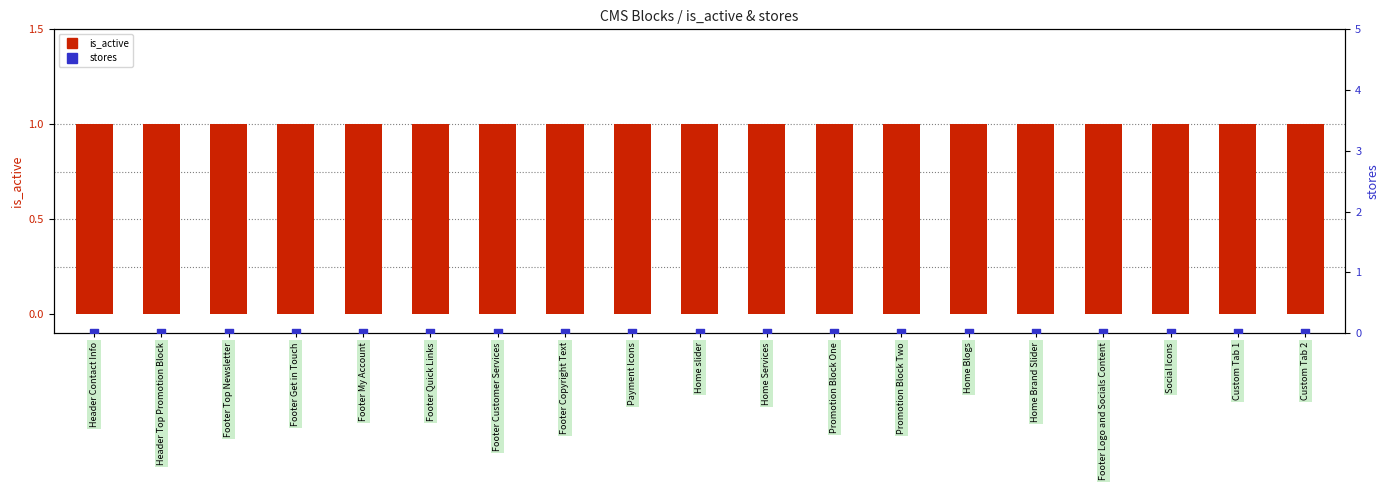

Which series reaches the minimum Y coordinate?

stores